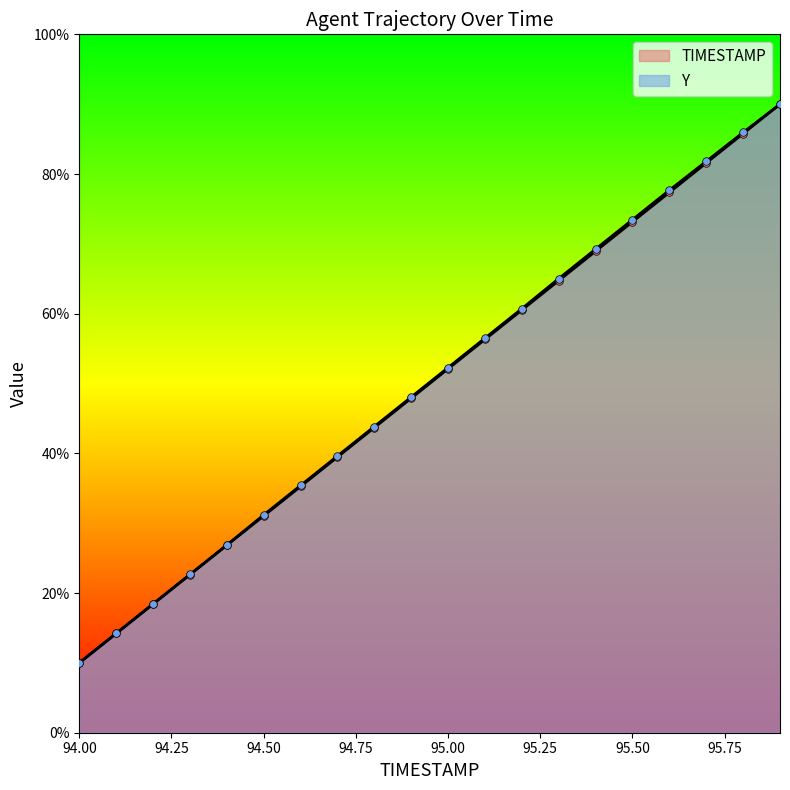

Is the value of TIMESTAMP at 95.7 greater than the value of Y at 95.3?

Yes